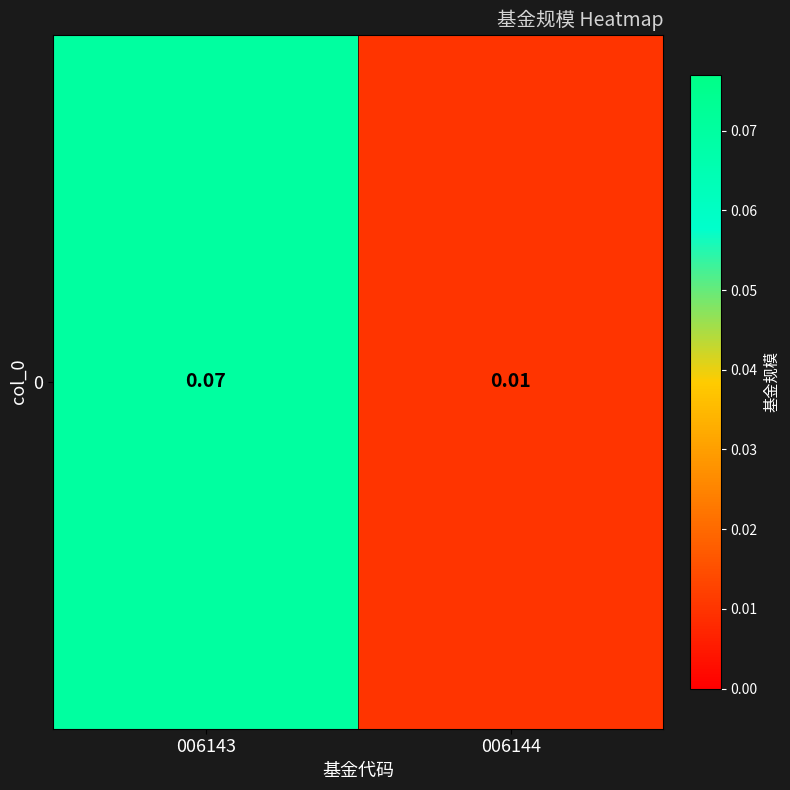

What is the difference between the maximum and minimum values?

0.1